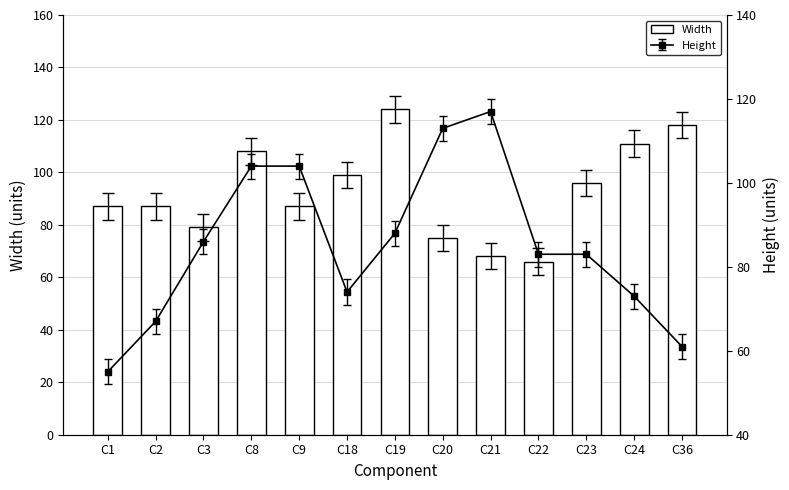

What is the lowest value of the Width series?

66